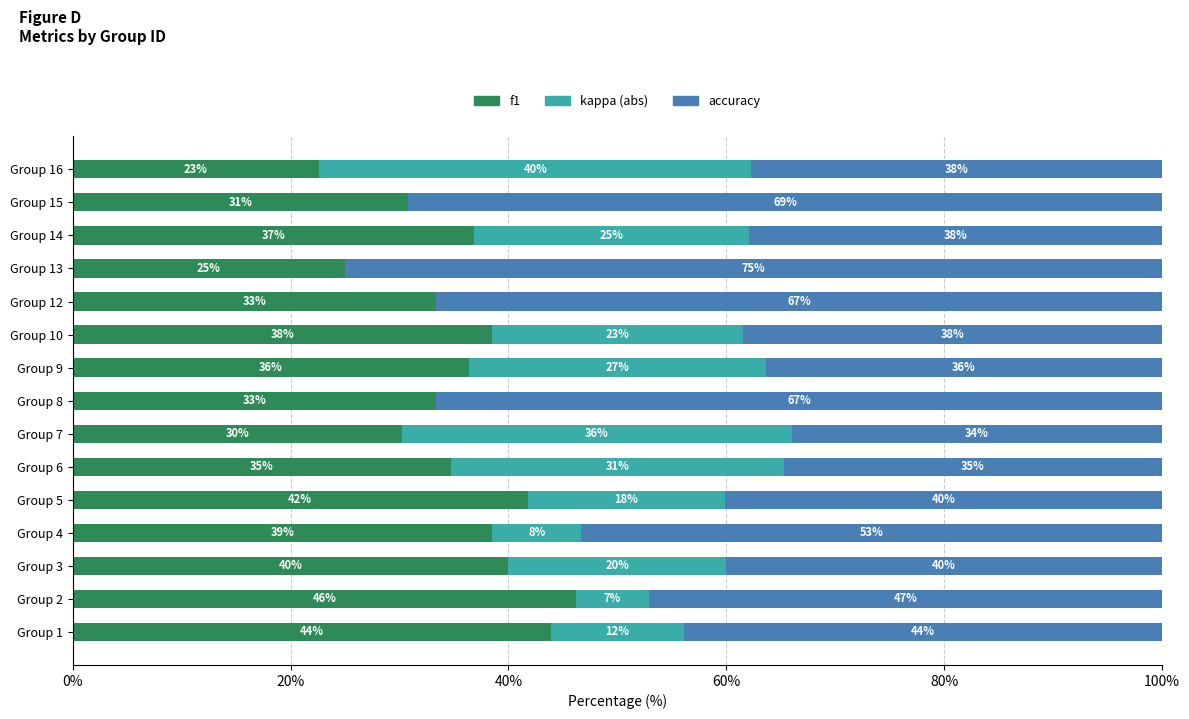

What is the total value across all series at Group 14?

100.0